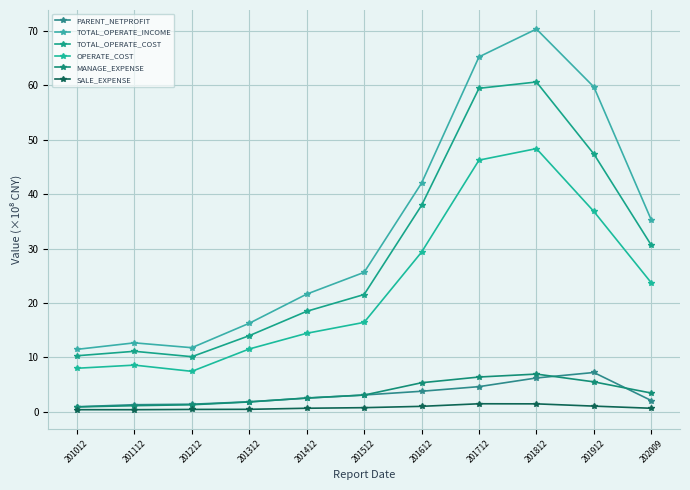

Where is the first local minimum for TOTAL_OPERATE_INCOME?

201212